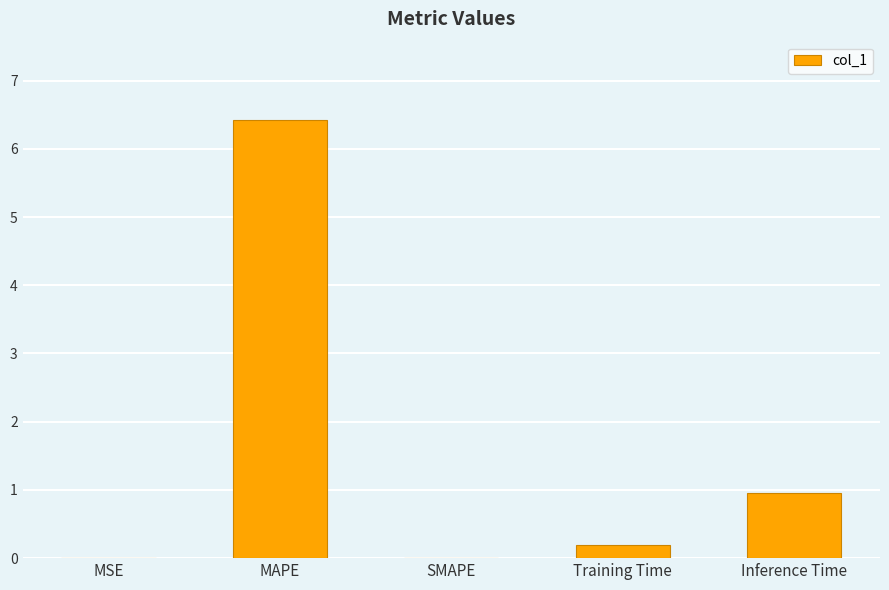

What is the sum of all values?

7.6